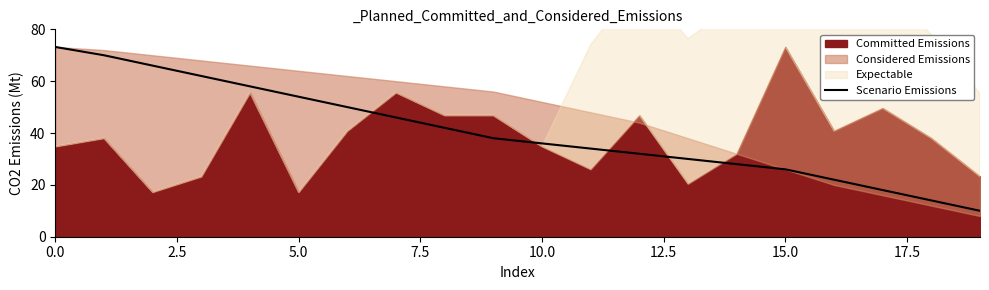

True or false: Scenario Emissions has a value of 73.2 at 0.0.

True